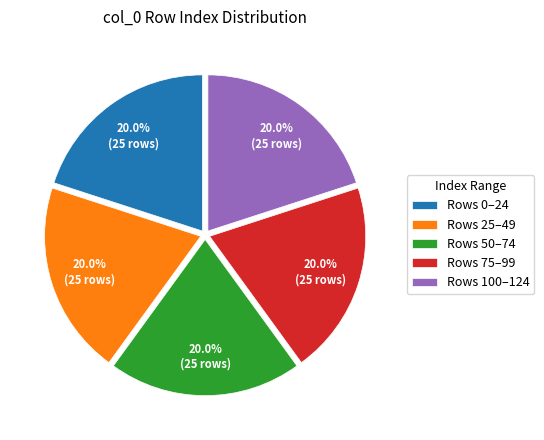

What is the total percentage of Rows 100–124 and Rows 25–49?

40.0%